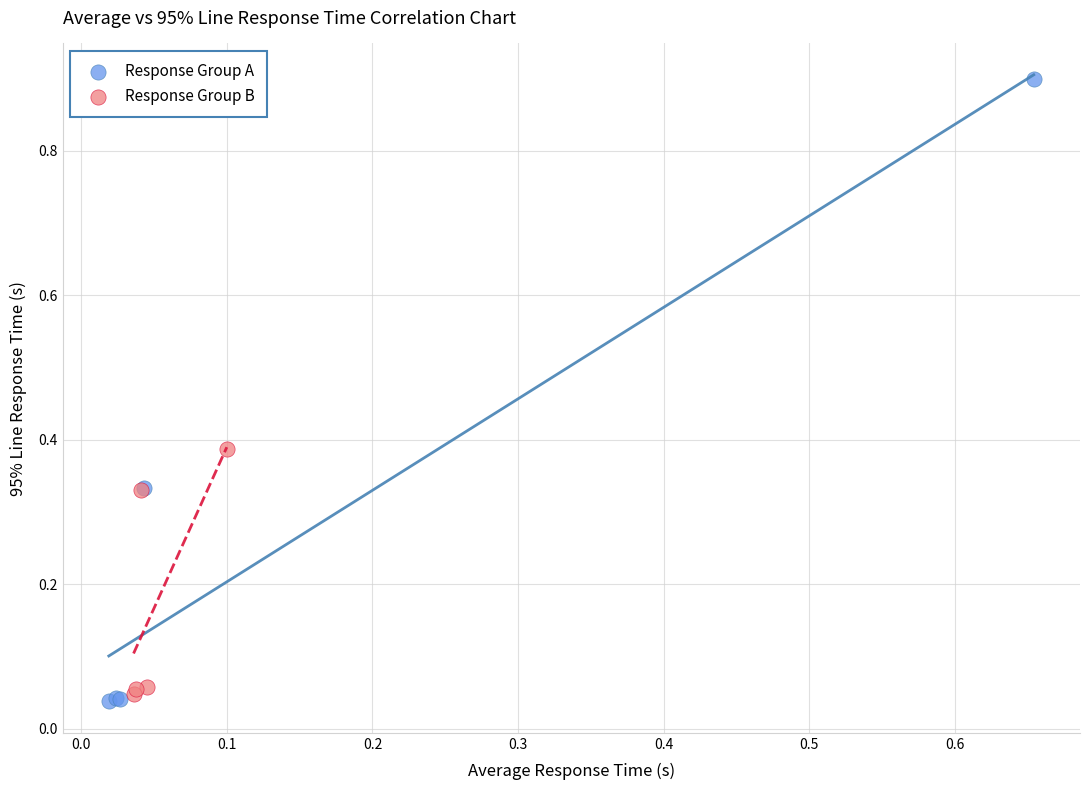

Which series has the largest Y range (max minus min)?

Response Group A